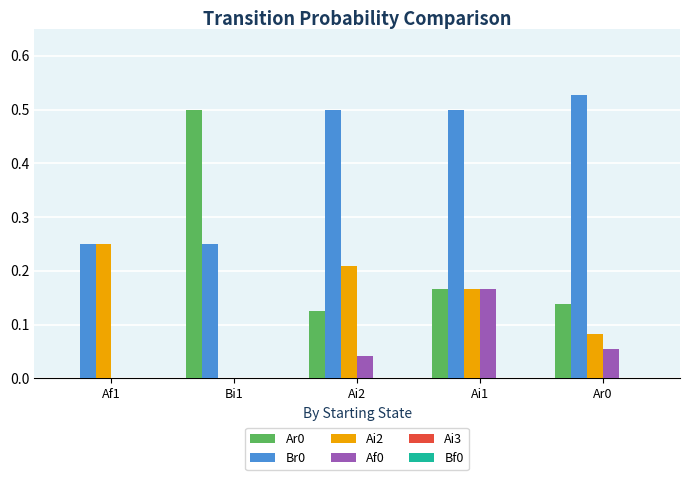

What is the total value across all series at Ai1?

1.0